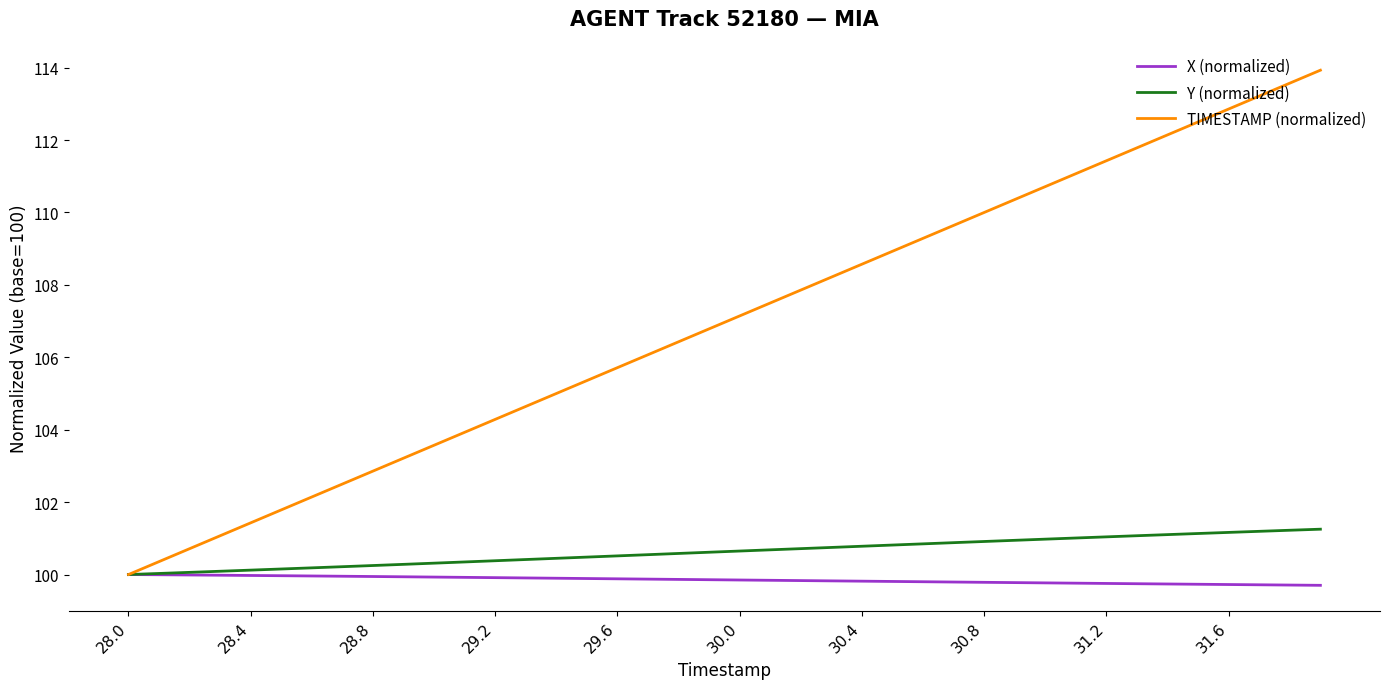

What is the highest value of the TIMESTAMP (normalized) series?

113.9